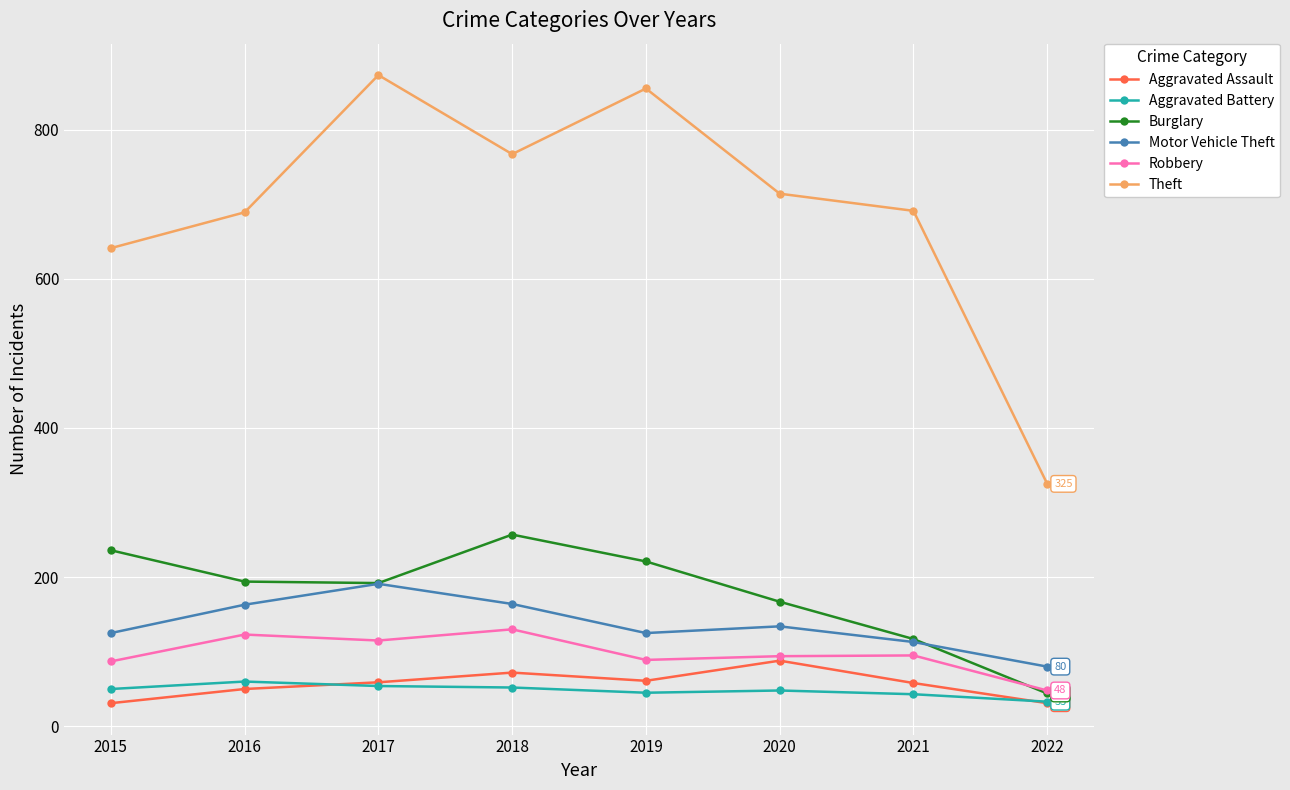

What is the difference between the highest and lowest values at 2015?

610